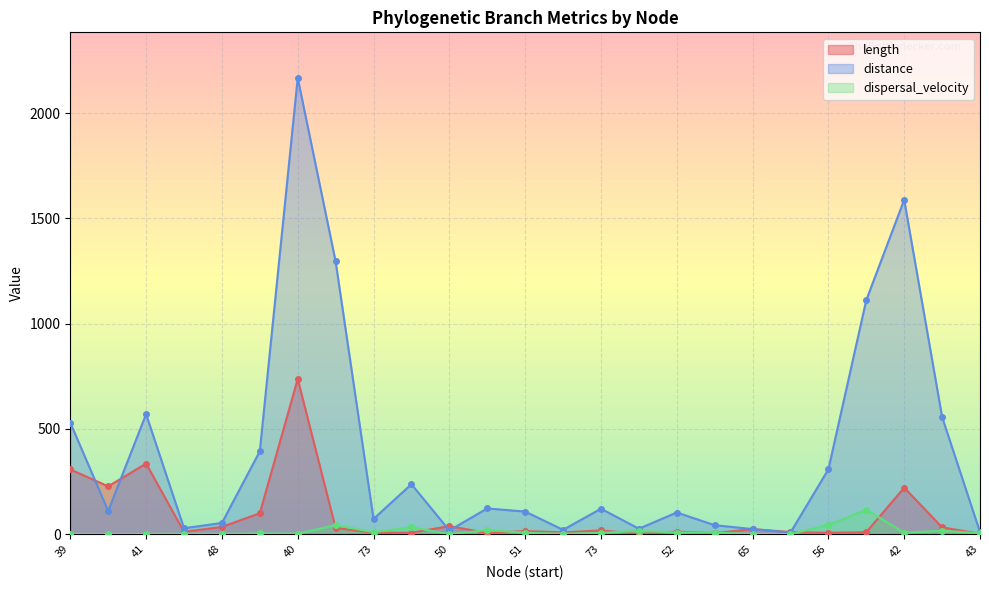

Reading left to right, transcribe all the data shown in this chart.

length: 307.9	227.6	335.7	11.5	34.7	99.9	737.5	29.7	7.7	7.1	38.7	6.1	15.2	8.7	18.3	1.7	12.5	5.4	24.3	10.5	6.9	9.5	221.4	32.7	2.4
distance: 530.2	110.6	570.4	28.7	53.5	394.1	2167.5	1296.1	72.9	237.8	18.1	122.6	107.7	21.0	121.2	26.4	103.3	43.0	24.6	8.0	308.2	1112.4	1588.6	557.2	10.1
dispersal_velocity: 1.7	0.5	1.7	2.5	1.5	3.9	2.9	43.6	9.5	33.6	0.5	20.1	7.1	2.4	6.6	15.6	8.3	8.0	1.0	0.8	44.4	116.7	7.2	17.0	4.2